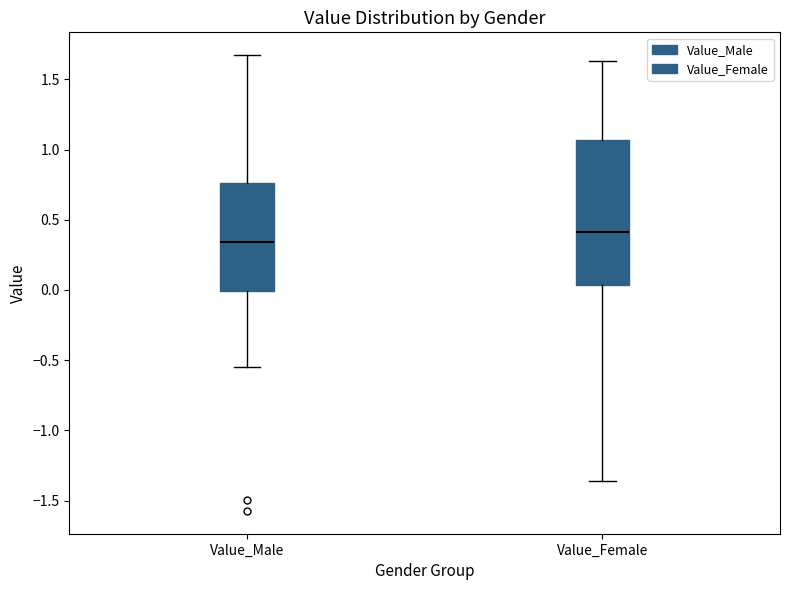

Where does the upper whisker of the box for Value_Female end on the y-axis? The values are not printed on the chart, so give them approximately, as read against the axis.

1.65